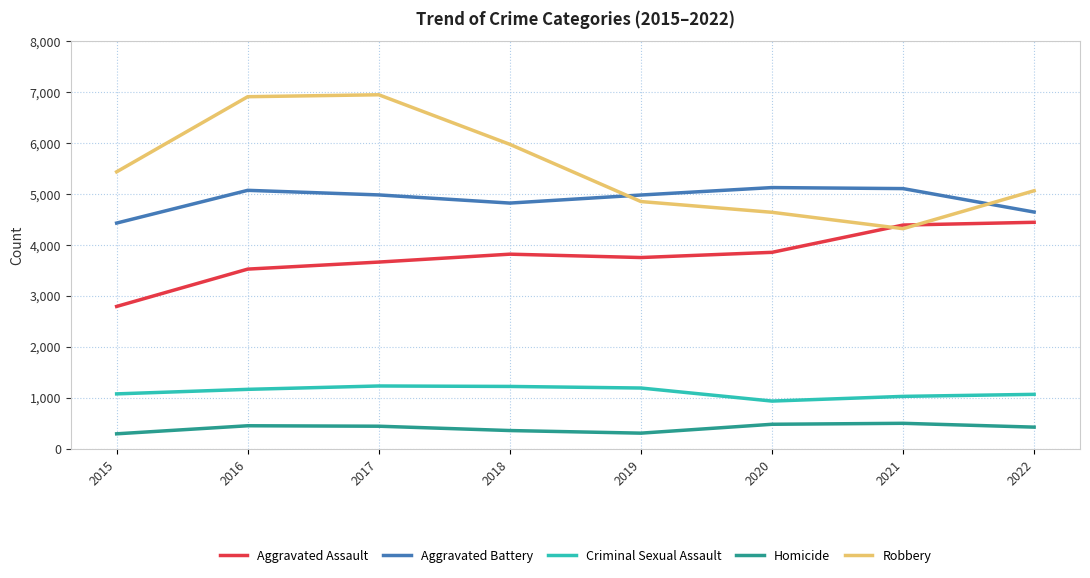

Read the Aggravated Battery value at 2020, to the nearest 10.

5130